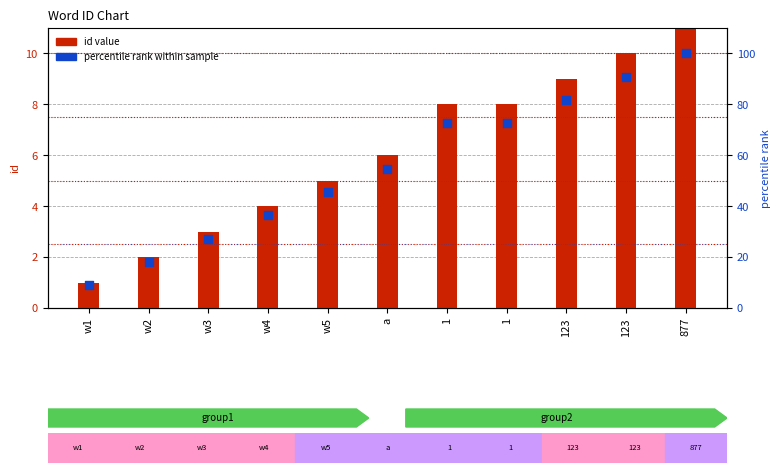

Which series contains the lowest Y value?

id value